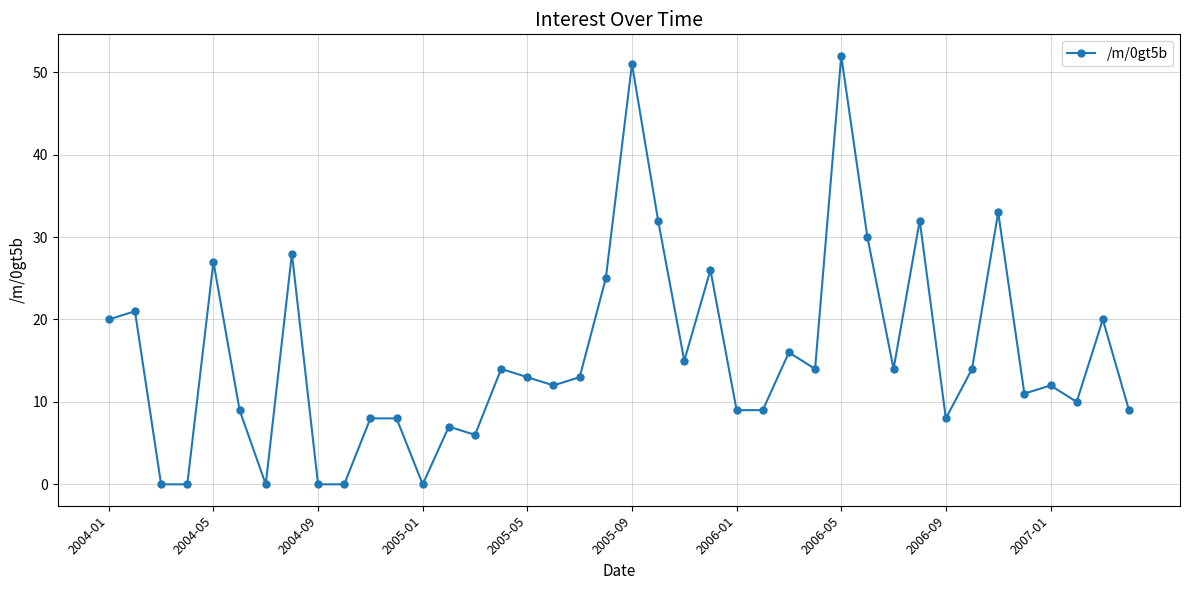

What is the difference between the second highest and minimum values?

51